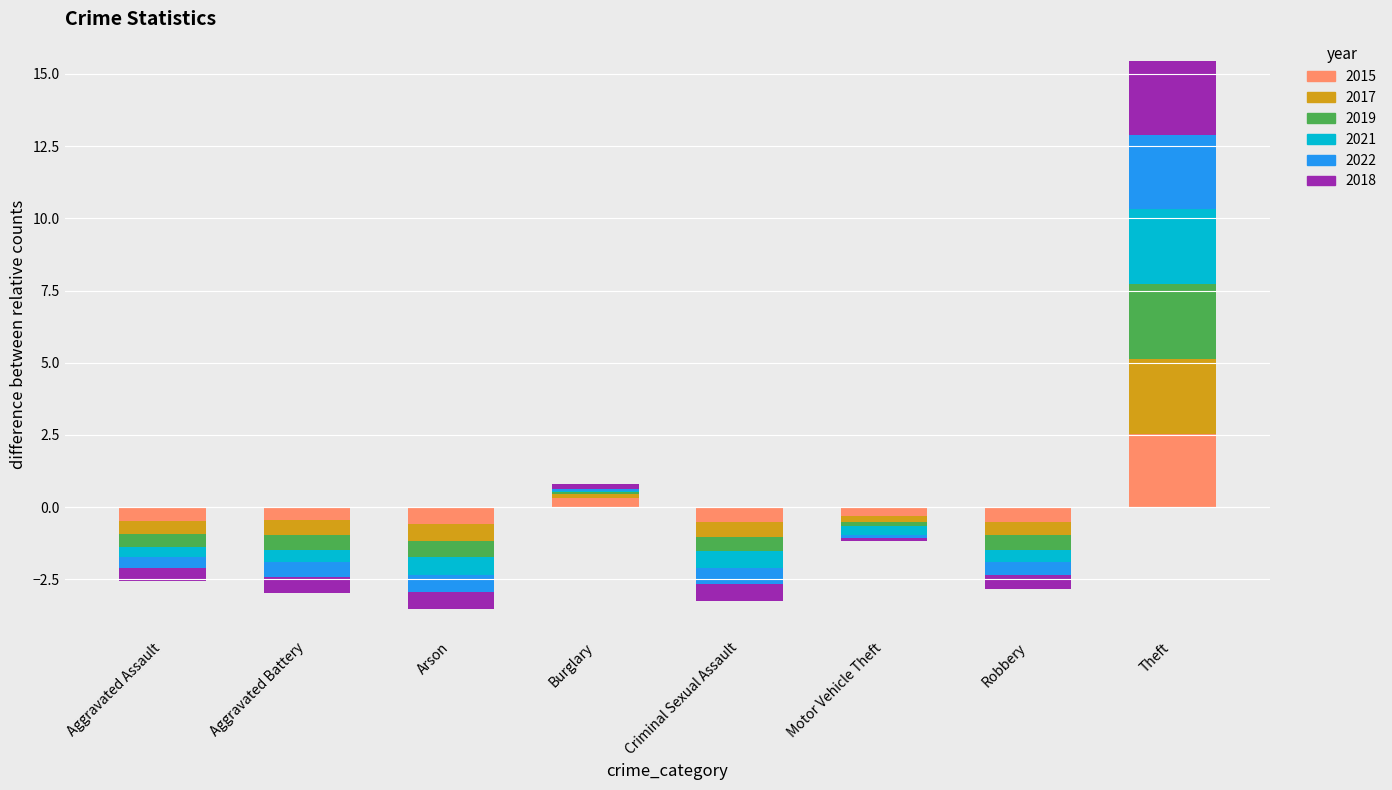

The value of 2015 at Theft is 1.3. True or false?

False